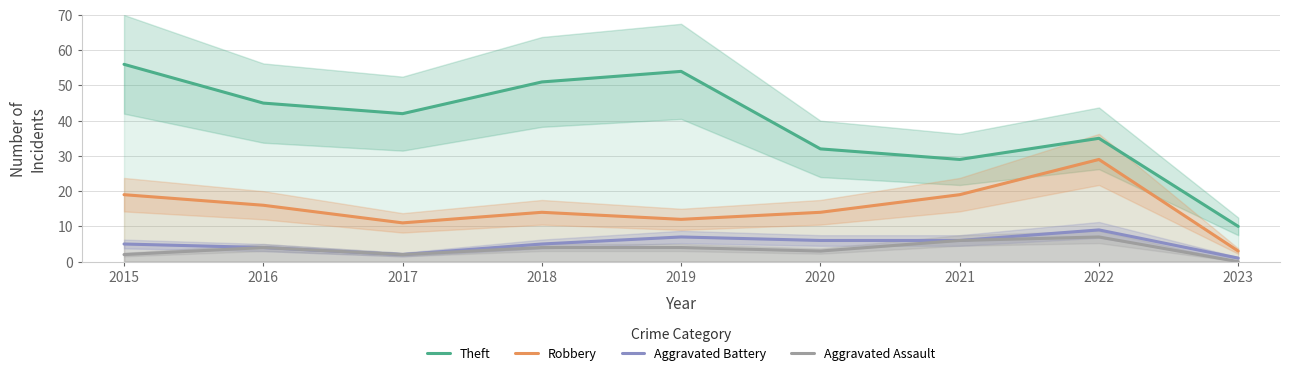

Reading right to left, extract all data points from this chart.

Theft: 10	35	29	32	54	51	42	45	56
Robbery: 3	29	19	14	12	14	11	16	19
Aggravated Battery: 1	9	6	6	7	5	2	4	5
Aggravated Assault: 0	7	6	3	4	4	2	4	2